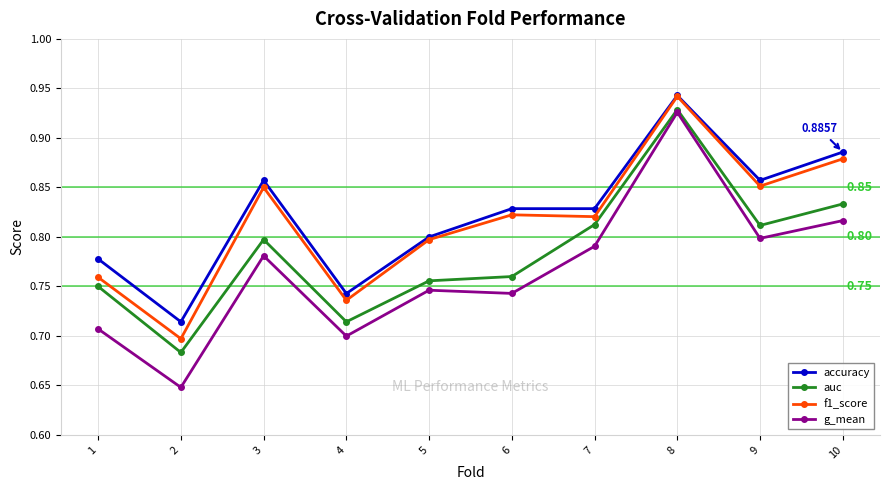

True or false: auc has a value of 0.2 at 6.

False